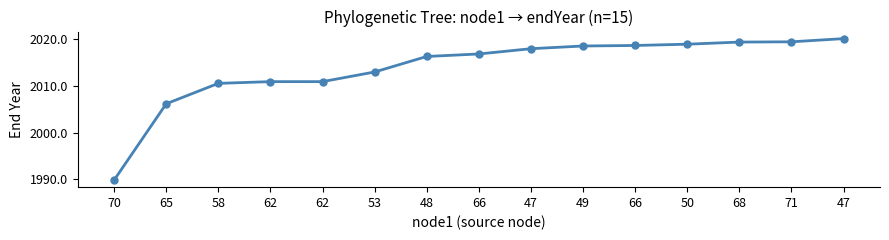

How many series are shown in this chart?

1